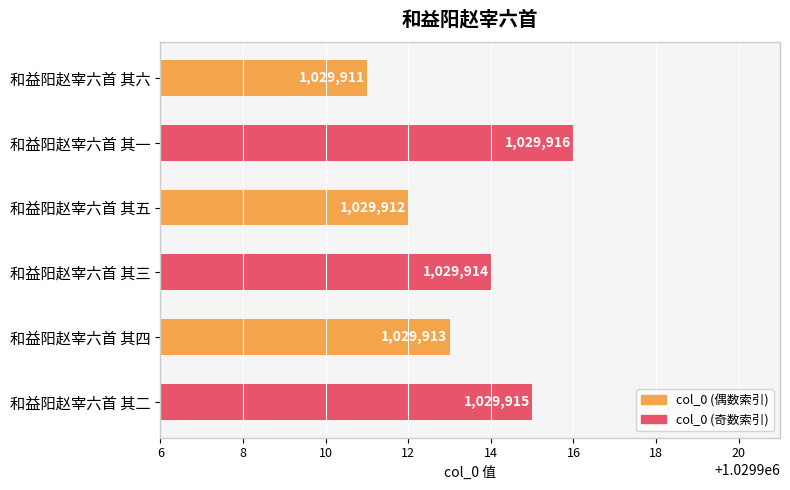

Rank the categories by value from highest to lowest.

和益阳赵宰六首 其一, 和益阳赵宰六首 其二, 和益阳赵宰六首 其三, 和益阳赵宰六首 其四, 和益阳赵宰六首 其五, 和益阳赵宰六首 其六